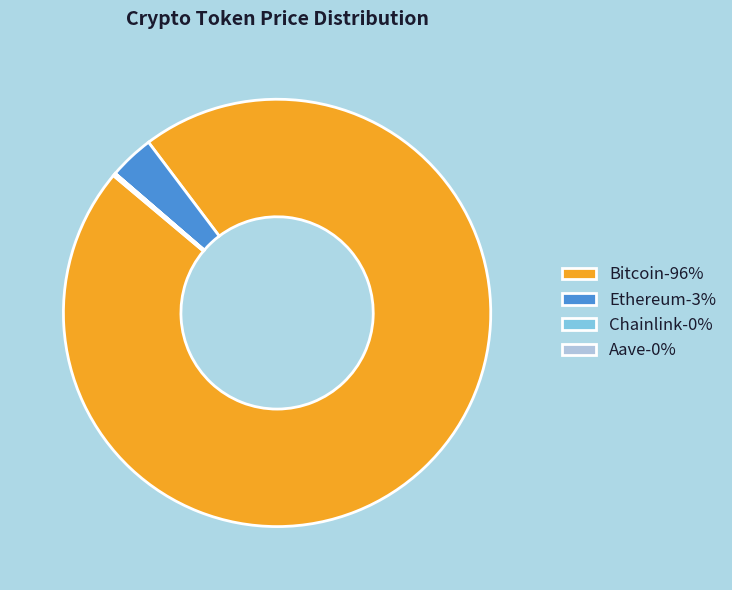

Combined, do Bitcoin-96% and Ethereum-3% account for over 50%?

Yes